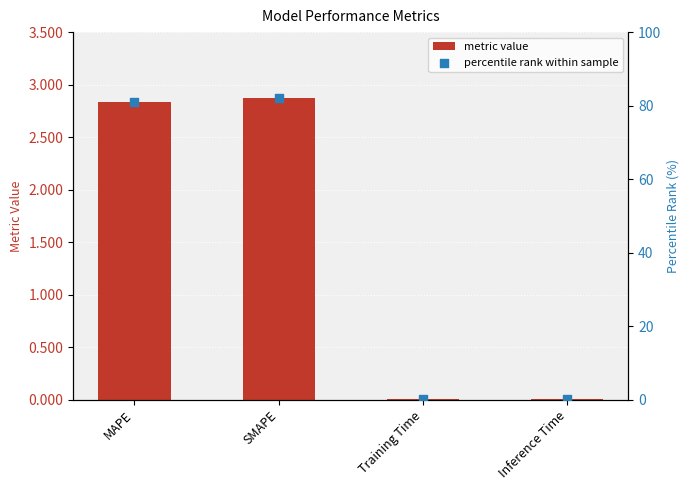

Which series contains the lowest Y value?

col_1 (primary values)